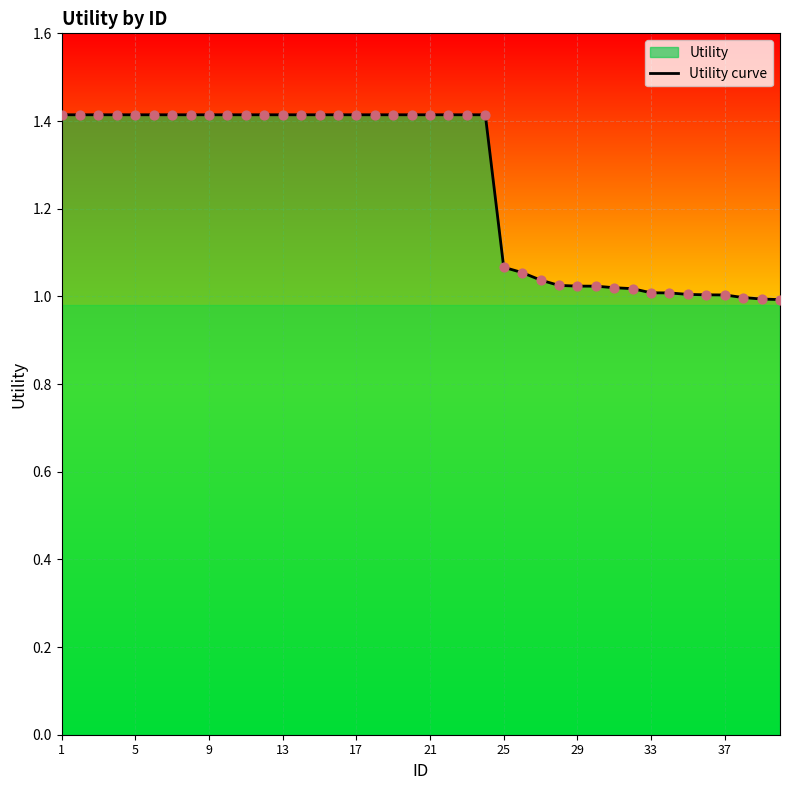

What is the change in value from 20 to 34?

-0.4